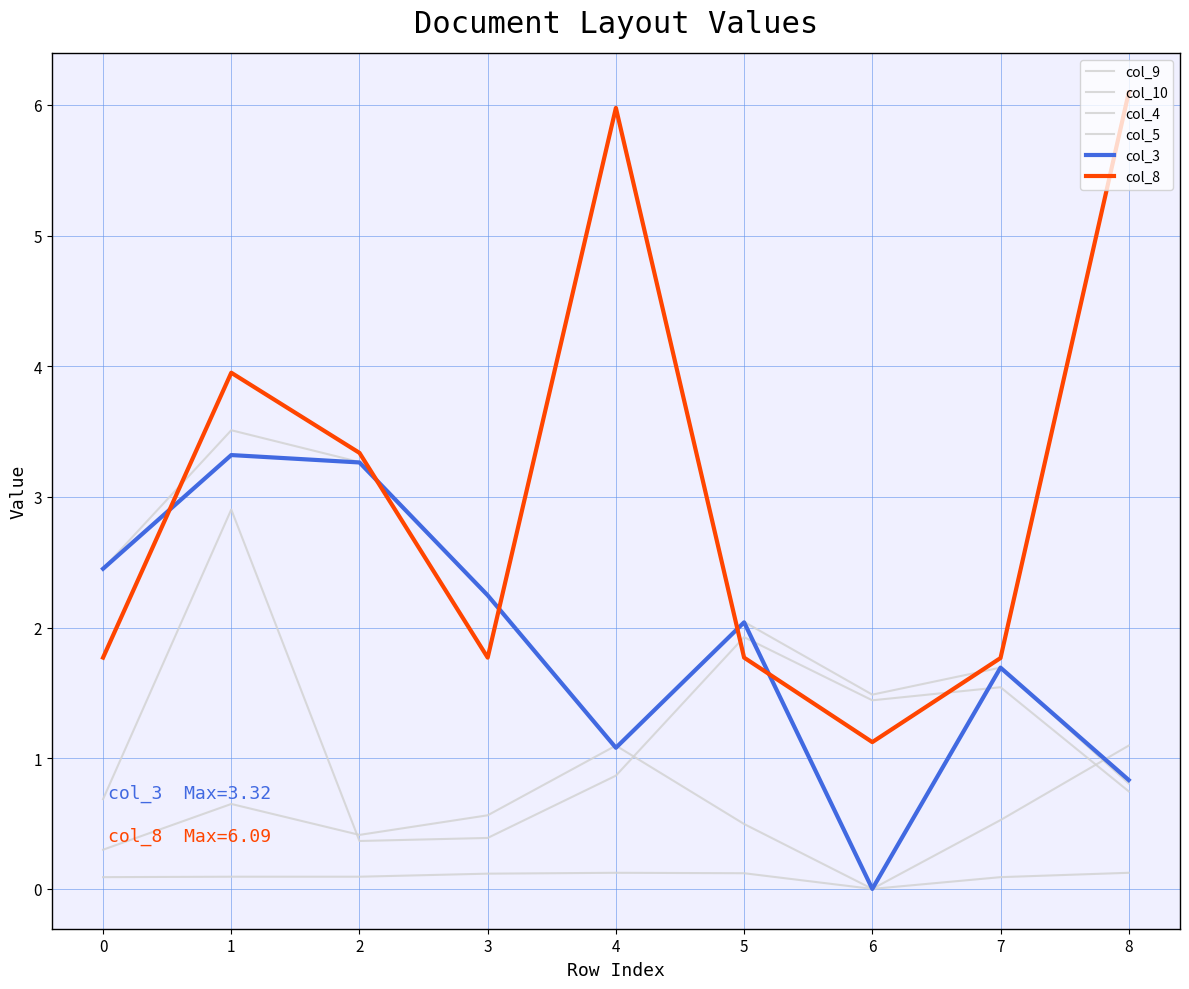

Reading right to left, extract all data points from this chart.

col_9: 8=0.8	7=1.7	6=1.5	5=2.0	4=1.1	3=2.2	2=3.3	1=3.5	0=2.5
col_10: 8=0.7	7=1.5	6=1.4	5=1.9	4=0.9	3=0.4	2=0.4	1=2.9	0=0.7
col_4: 8=1.1	7=0.5	6=0.0	5=0.5	4=1.1	3=0.6	2=0.4	1=0.6	0=0.3
col_5: 8=0.1	7=0.1	6=0.0	5=0.1	4=0.1	3=0.1	2=0.1	1=0.1	0=0.1
col_3: 8=0.8	7=1.7	6=0.0	5=2.0	4=1.1	3=2.2	2=3.3	1=3.3	0=2.5
col_8: 8=6.1	7=1.8	6=1.1	5=1.8	4=6.0	3=1.8	2=3.3	1=4.0	0=1.8